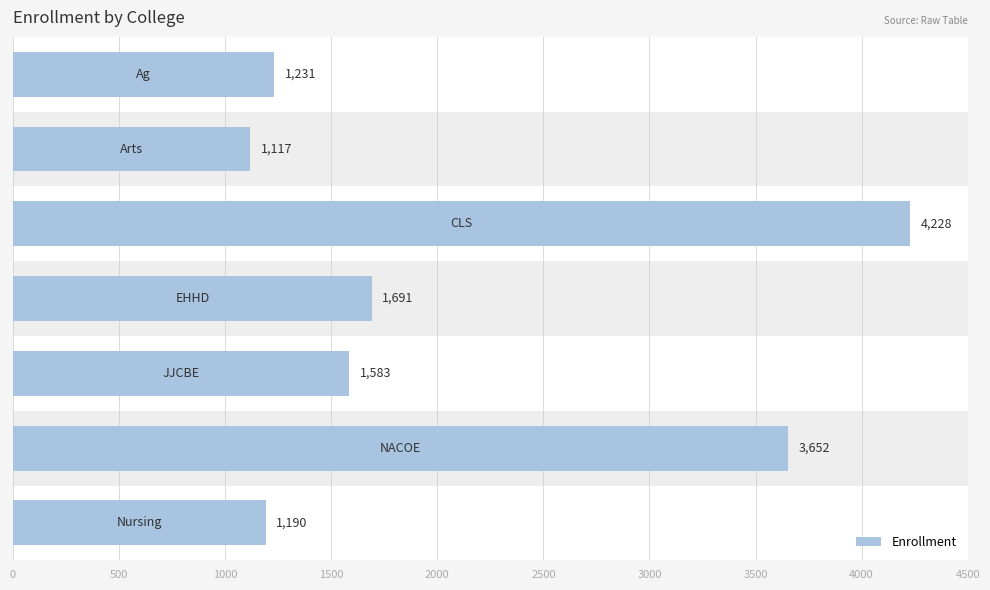

The chart shows a value of 1231 at 0. True or false?

True